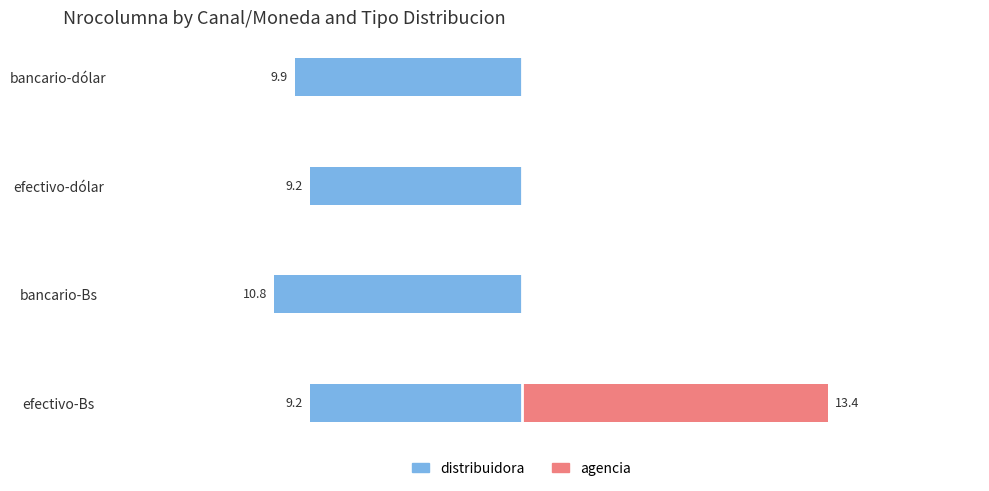

What is the value of the distribuidora bar at the 3rd from the left?

-9.2